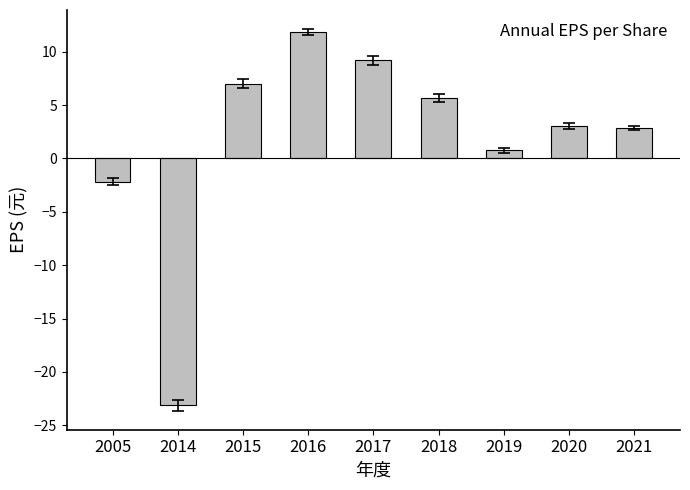

What is the difference between the maximum and minimum values?

34.9